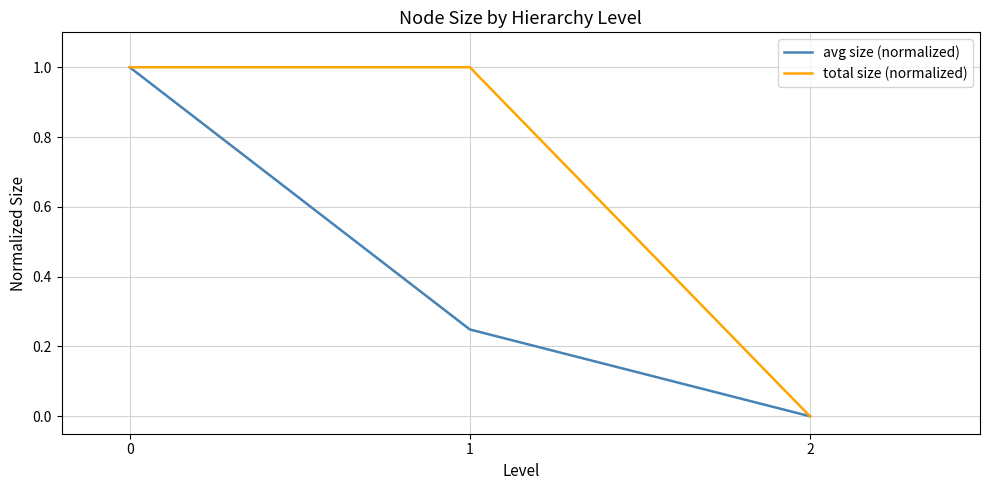

Is this an area chart (filled region under the line)?

No